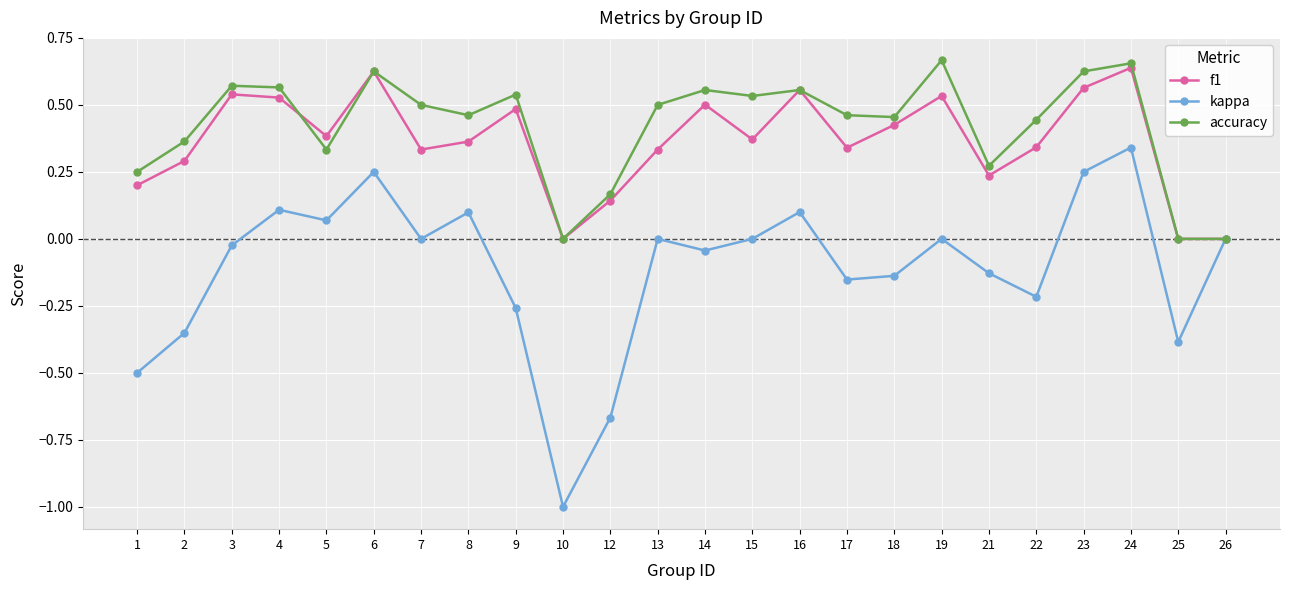

Rank the series at 18 from highest to lowest value.

accuracy, f1, kappa